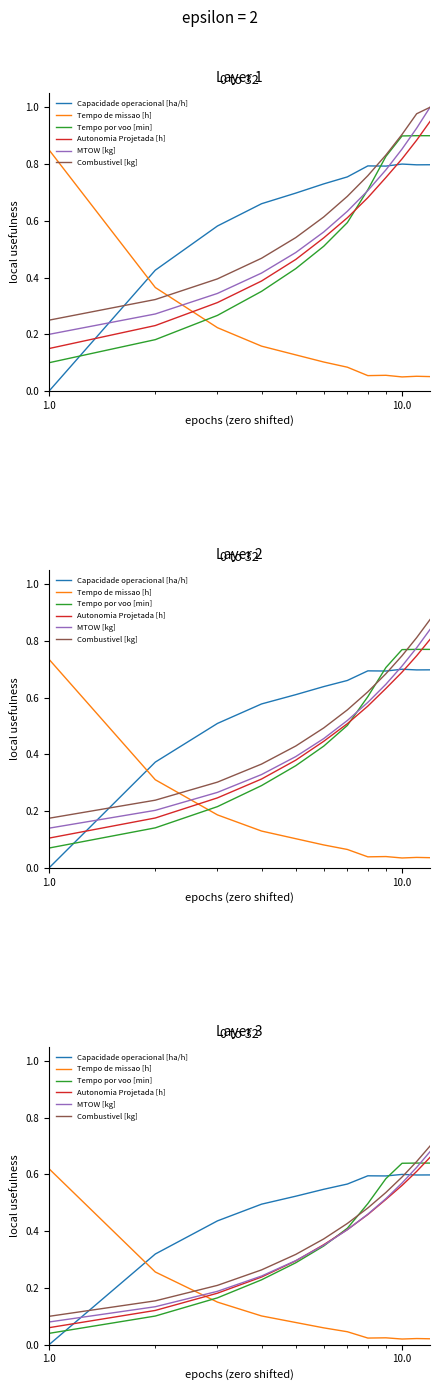

How many series are shown in this chart?

6